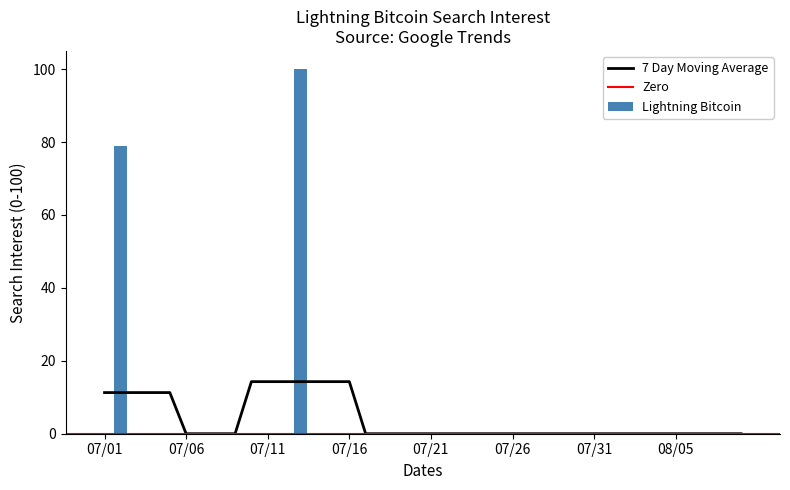

Is it true that the value at 2013/07/27 is 0?

True